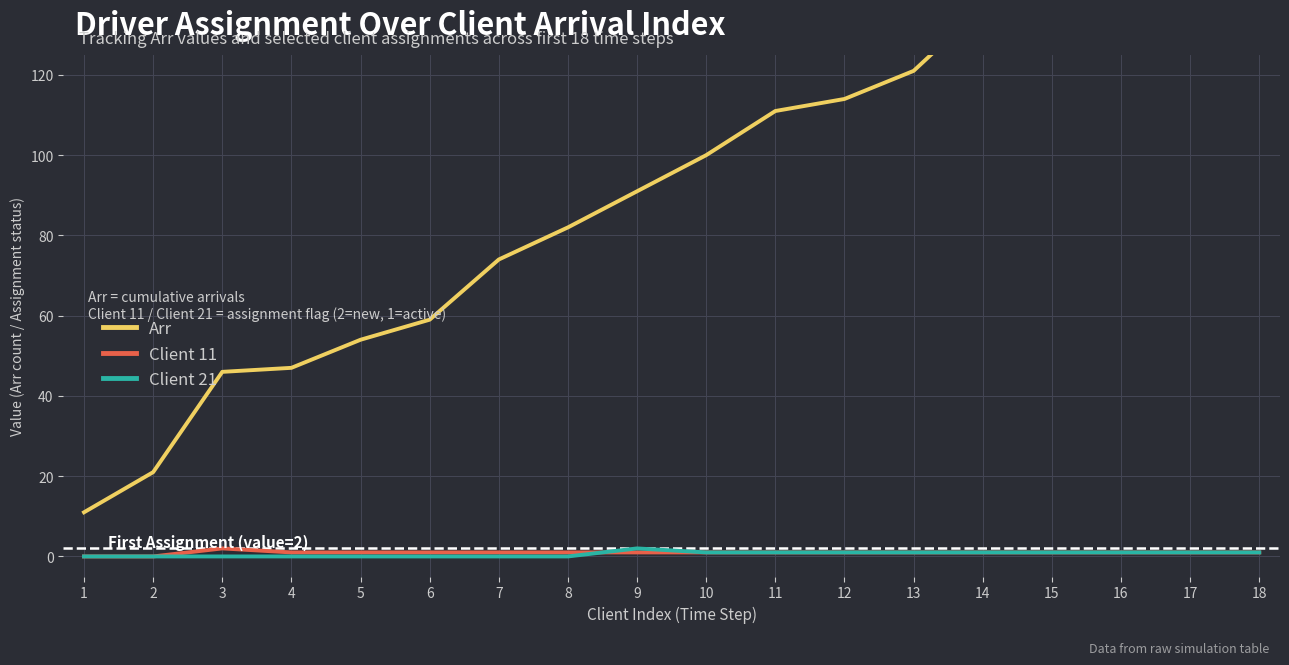

What is the sum of the Client 11 values at 9 and 12?

2